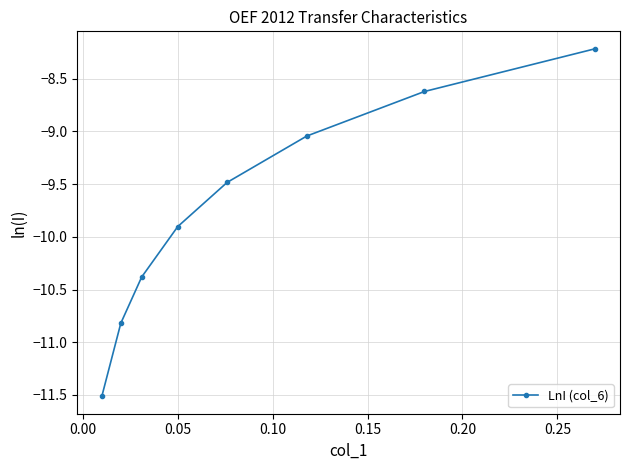

What is the maximum value shown in the chart?

-8.2